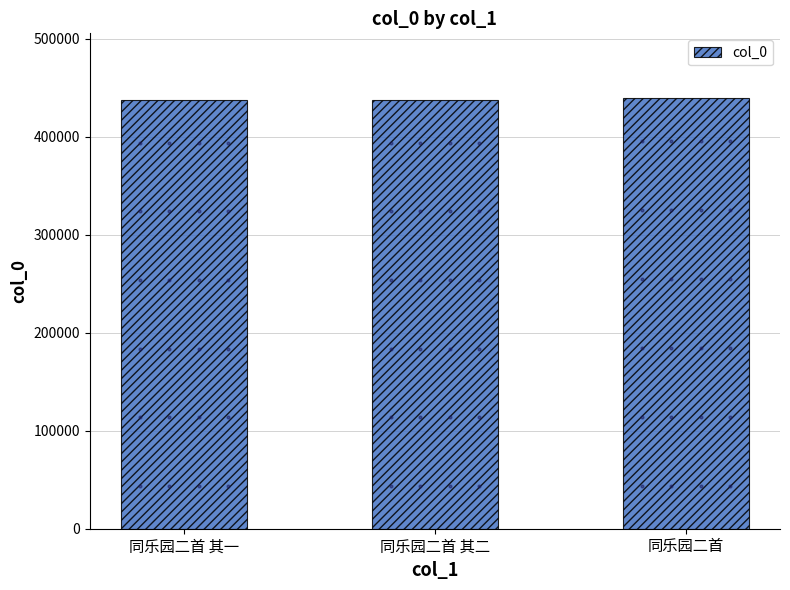

What is the approximate value at 同乐园二首 其一?

437657